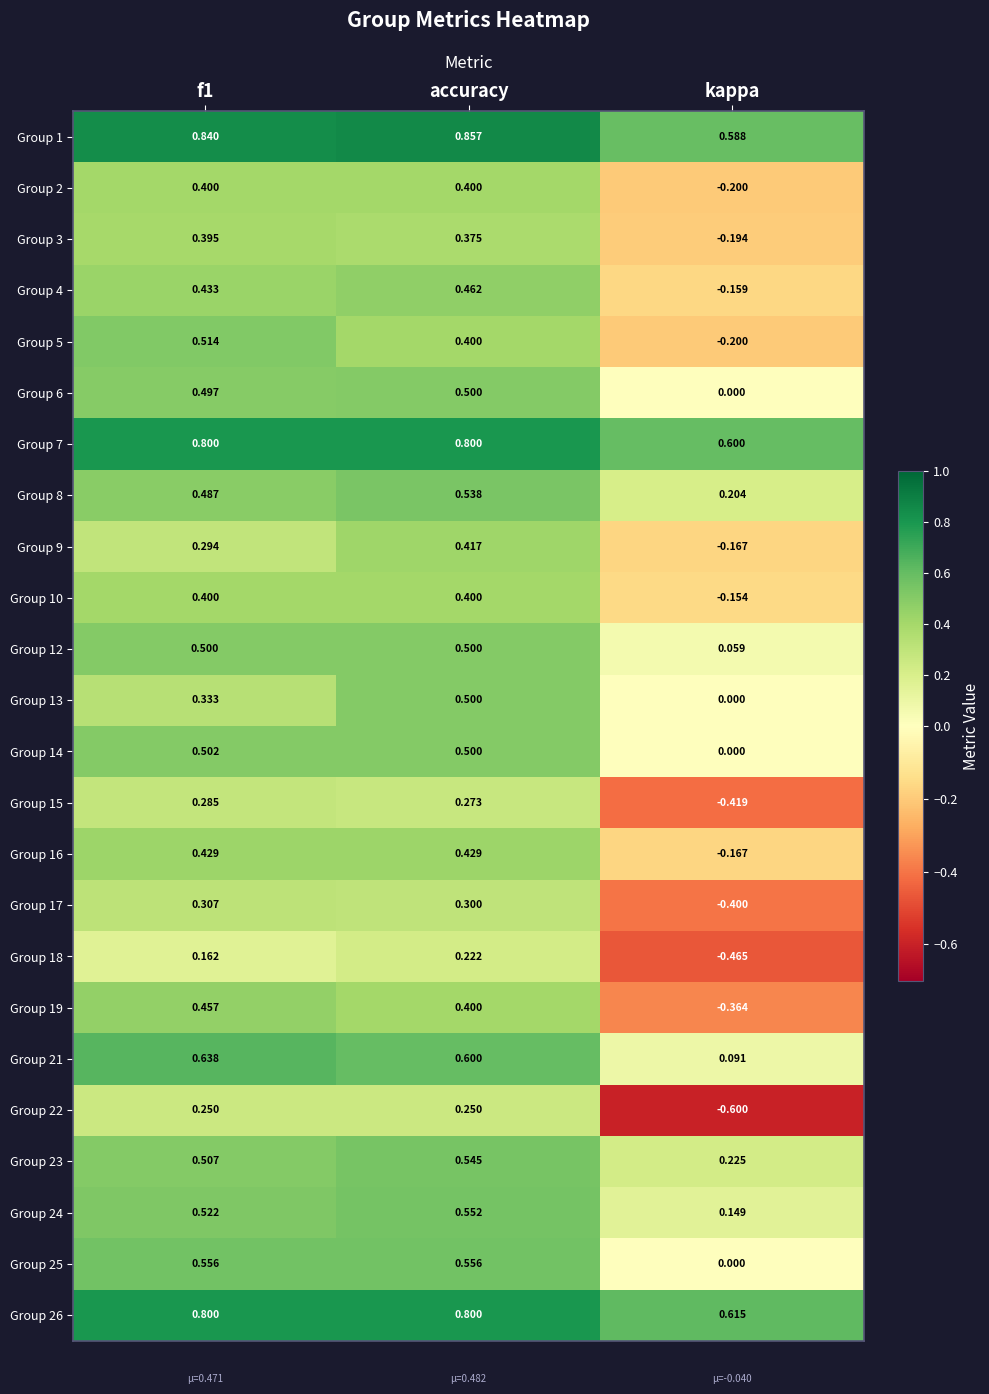

How many distinct data groups are displayed?

24